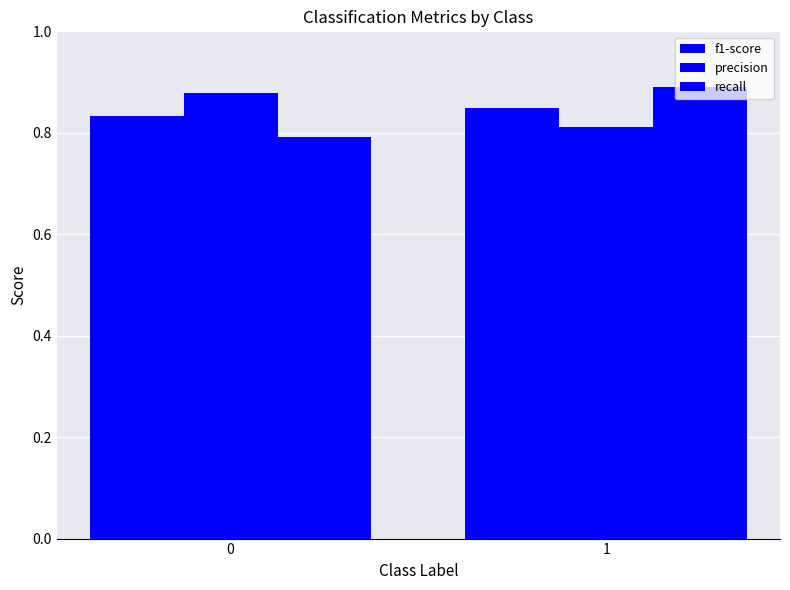

Reading left to right, extract all data points from this chart.

f1-score: 0=0.8	1=0.8
precision: 0=0.9	1=0.8
recall: 0=0.8	1=0.9